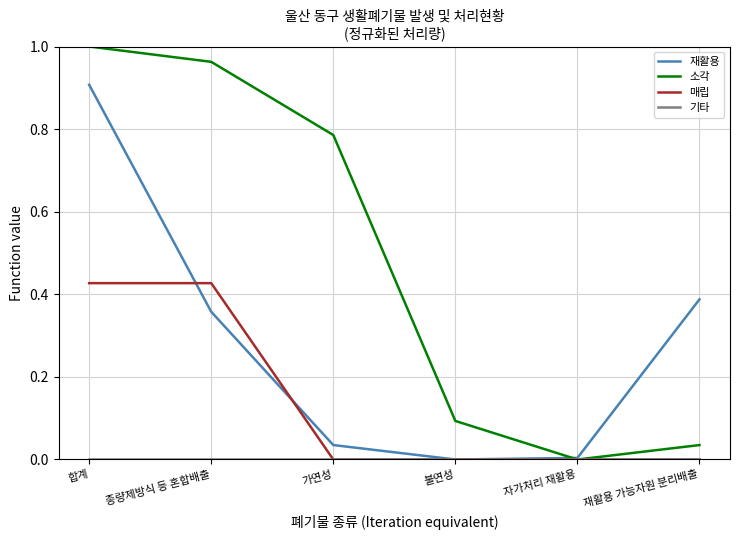

Which series has the largest range (max minus min)?

소각